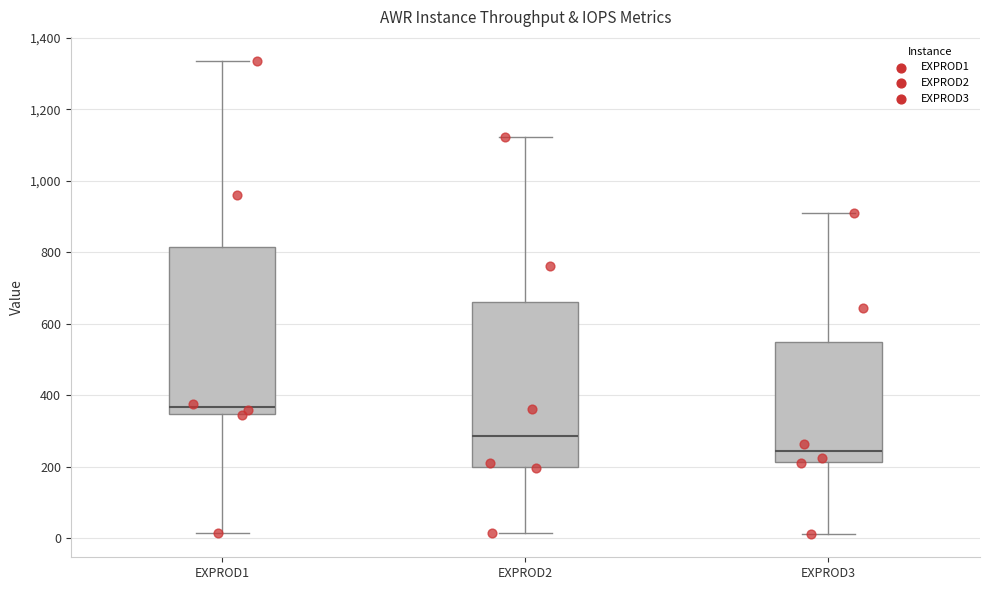

Where does the lower whisker of the box for EXPROD1 end on the y-axis? The values are not printed on the chart, so give them approximately, as read against the axis.

20